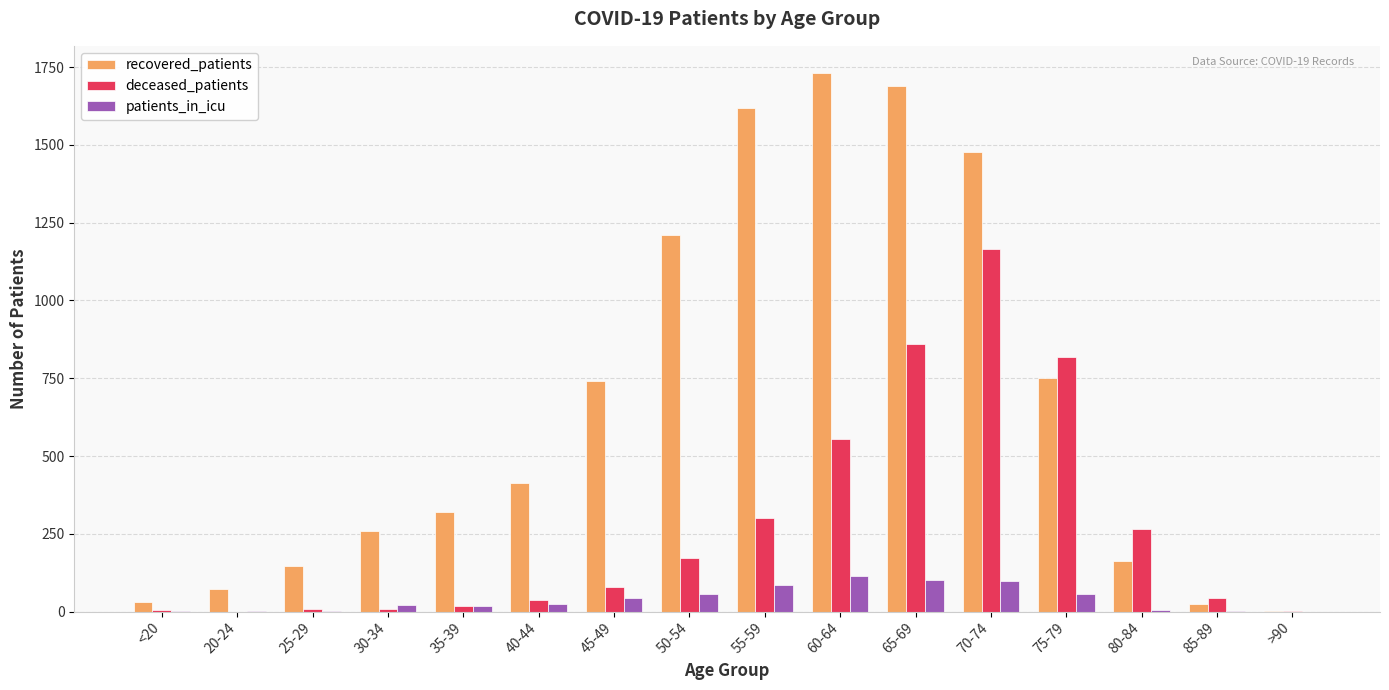

What is the highest value of the patients_in_icu series?

113